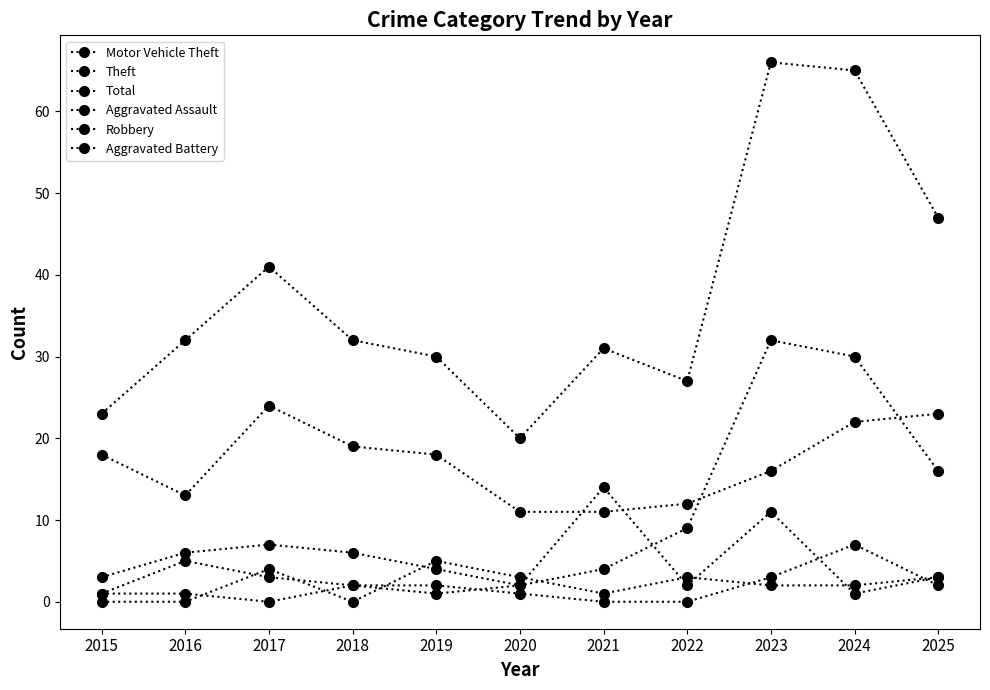

How many categories are shown in the chart?

11